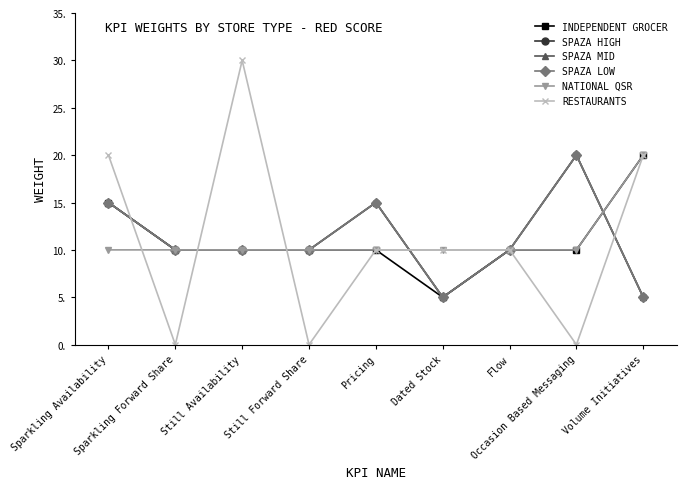

Between Still Forward Share and Sparkling Forward Share, which is larger?

Still Forward Share